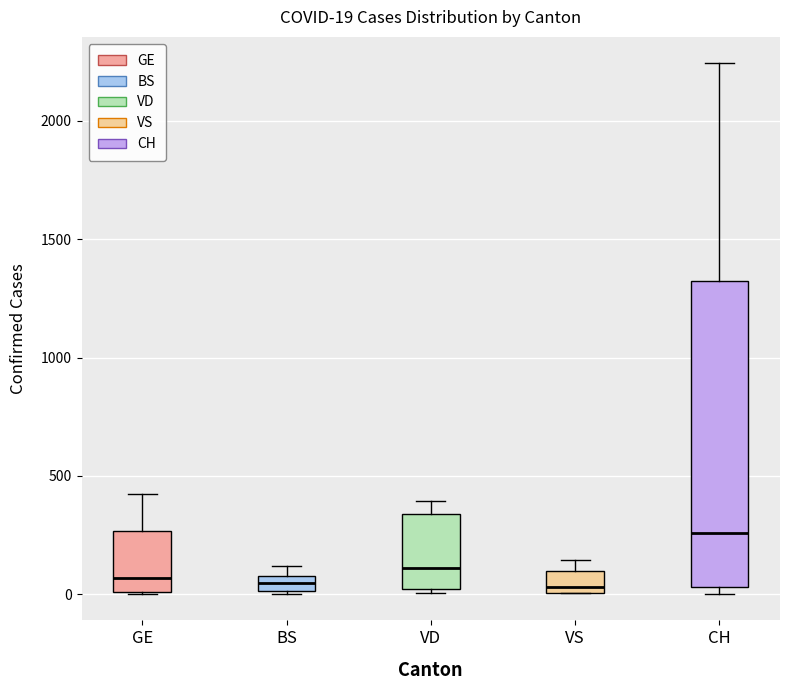

Comparing the boxes themselves (not the whiskers), which one is the tallest?

CH